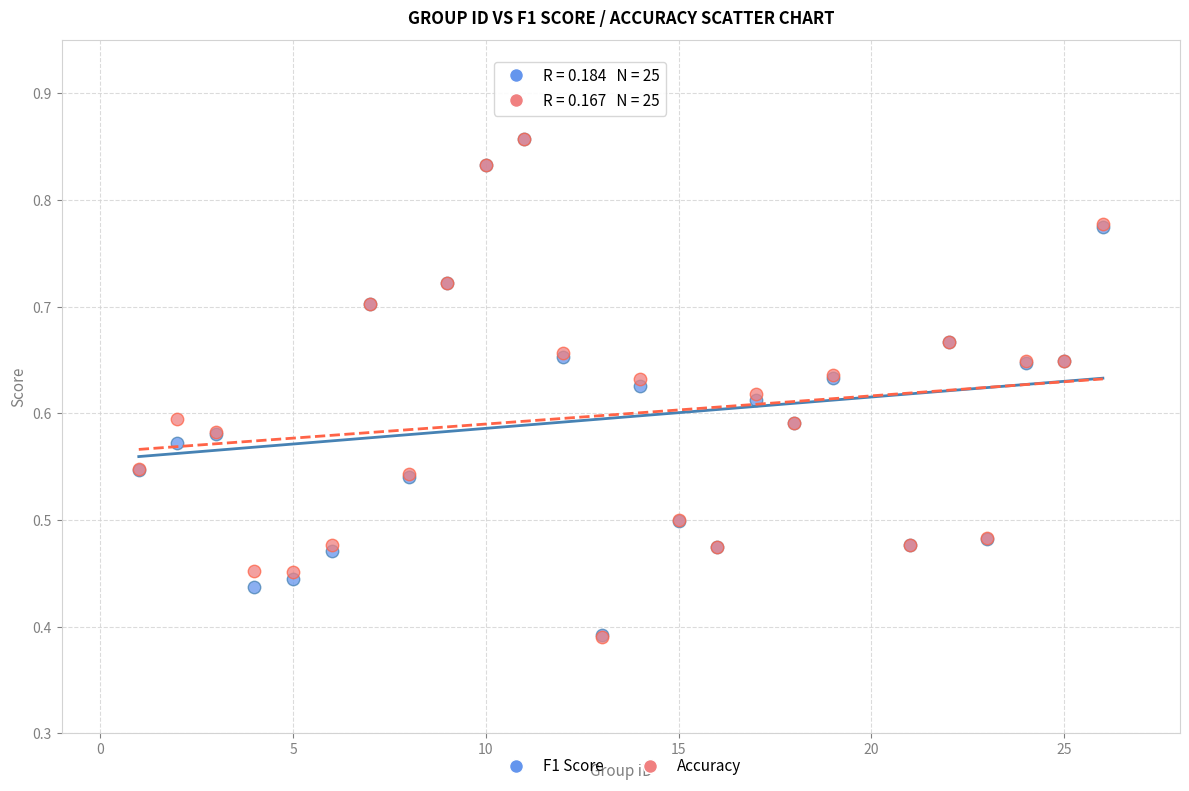

What are all the series names shown in the legend?

F1 Score, Accuracy